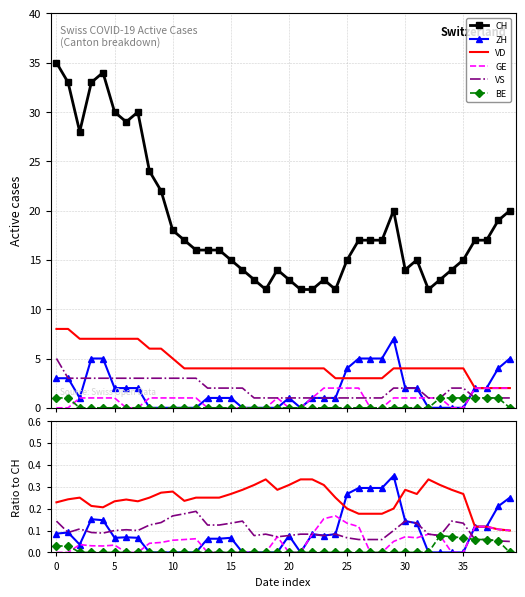

True or false: VS and BE intersect in this chart.

False